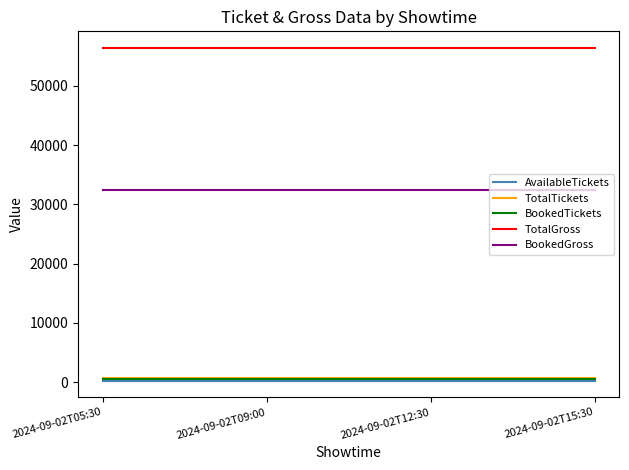

True or false: BookedGross has more than 2 points higher than both neighbors.

False